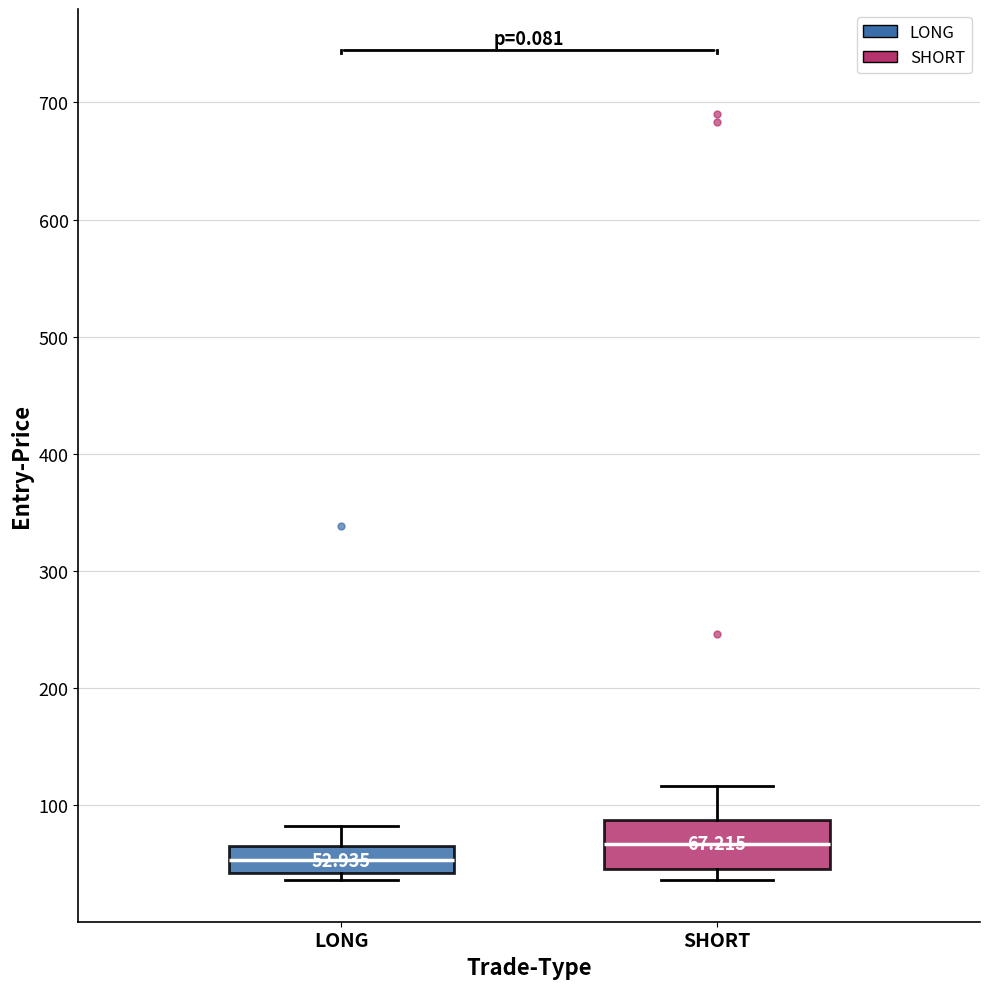

Comparing the boxes themselves (not the whiskers), which one is the tallest?

SHORT